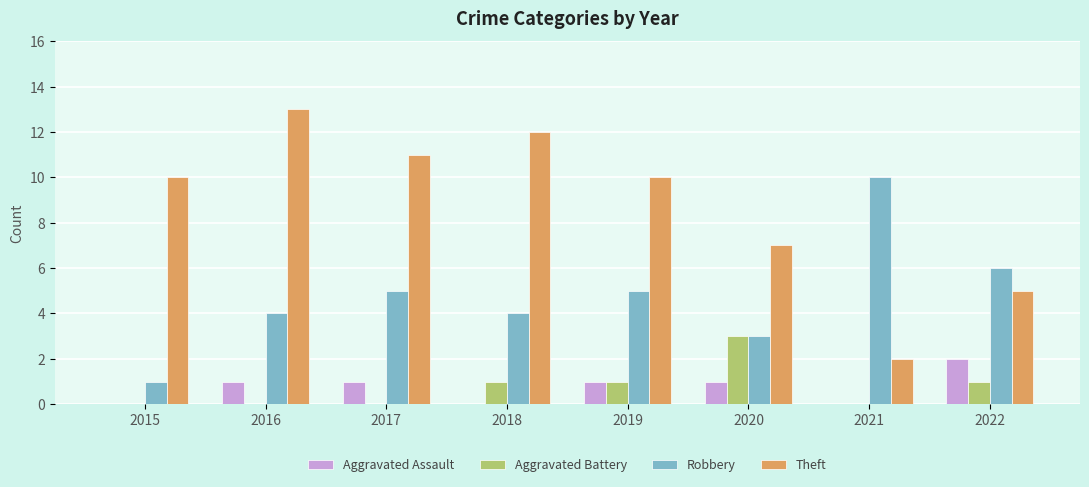

Reading left to right, what are all the values shown in this chart?

Aggravated Assault: 0	1	1	0	1	1	0	2
Aggravated Battery: 0	0	0	1	1	3	0	1
Robbery: 1	4	5	4	5	3	10	6
Theft: 10	13	11	12	10	7	2	5